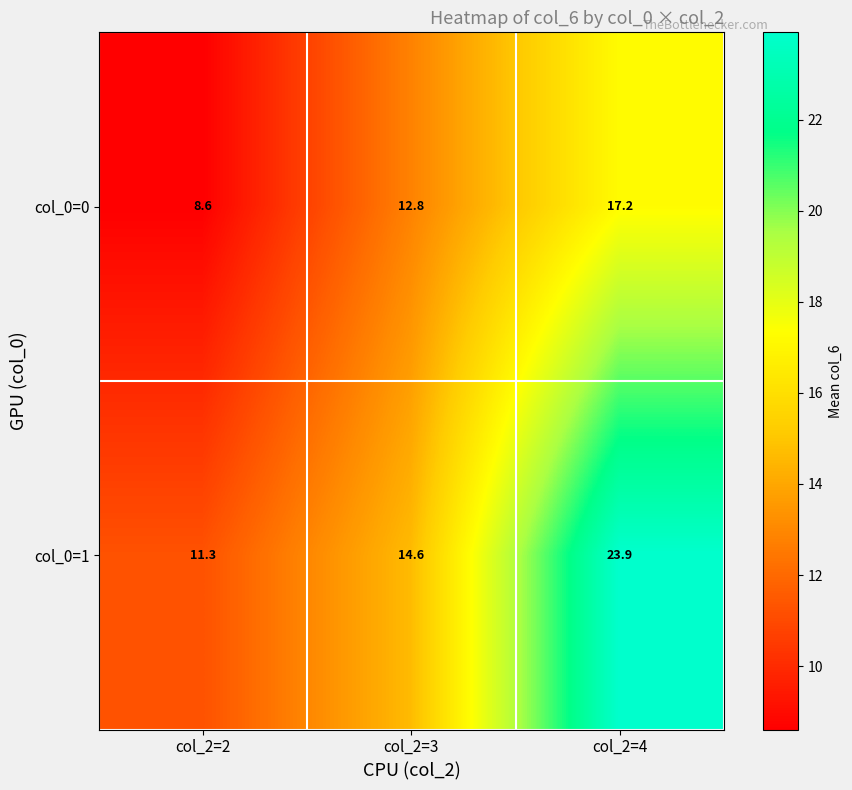

Which series has the largest range (max minus min)?

col_0=1